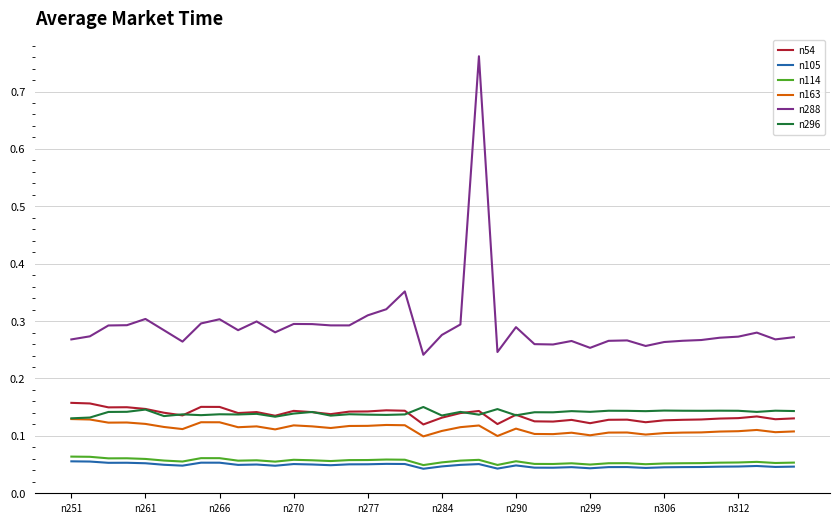

Which series has the largest total across all categories?

n288